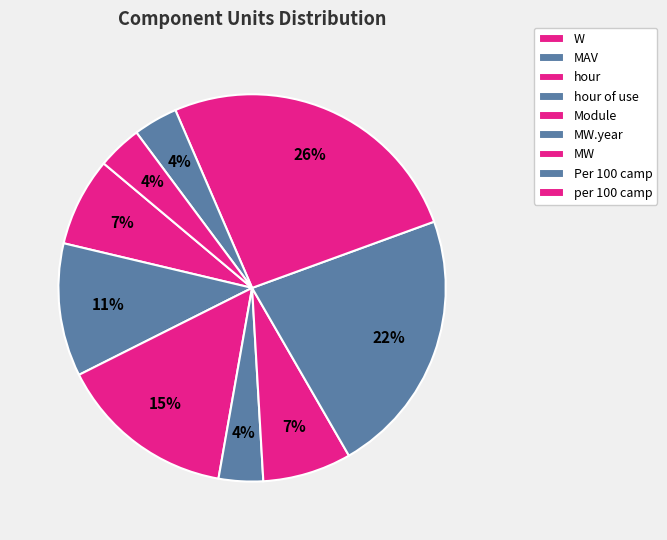

Count the number of slices in the pie.

9